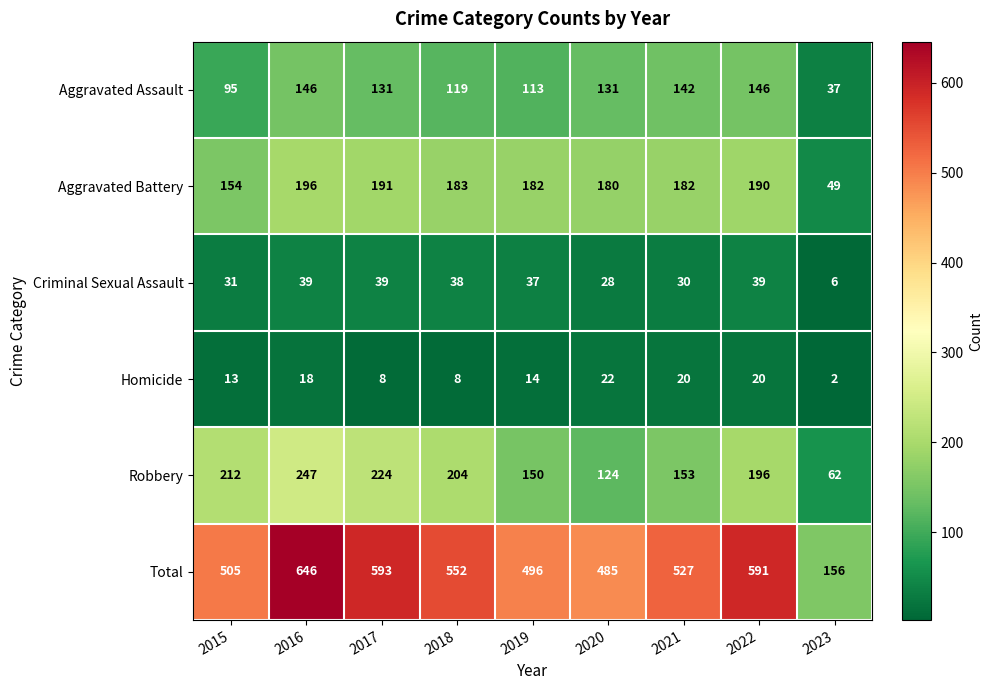

Which series changed the most between 2021 and 2023?

Total